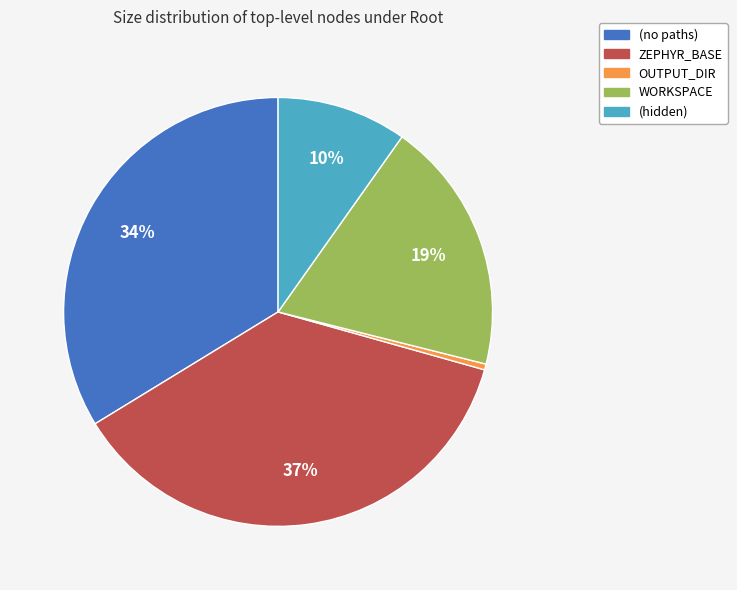

Is there a majority slice in this chart?

No